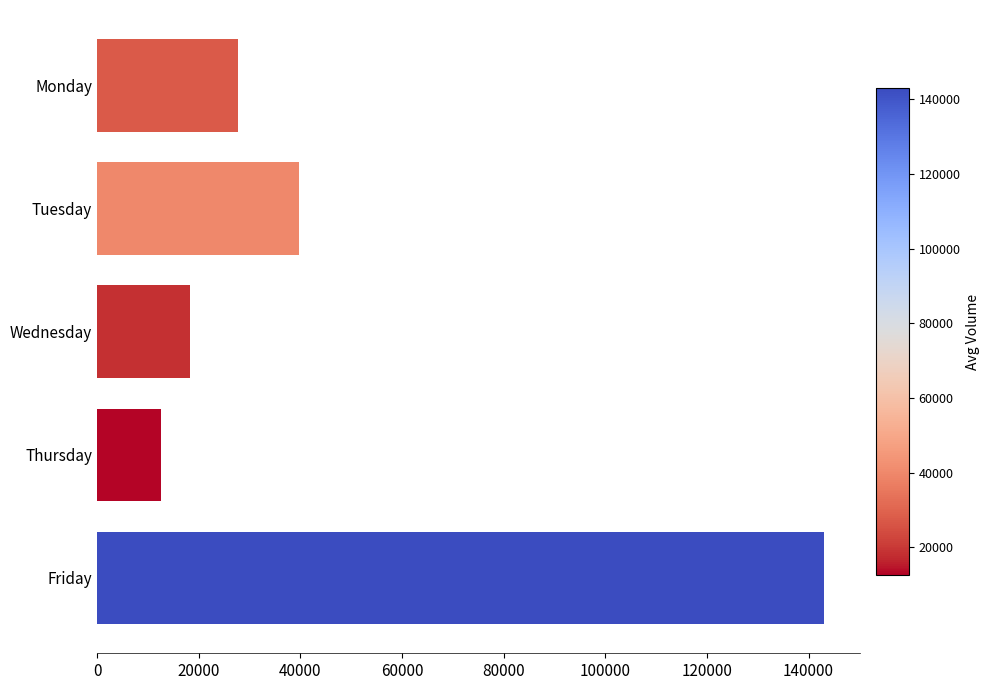

Rank the categories by value from lowest to highest.

Thursday, Wednesday, Monday, Tuesday, Friday